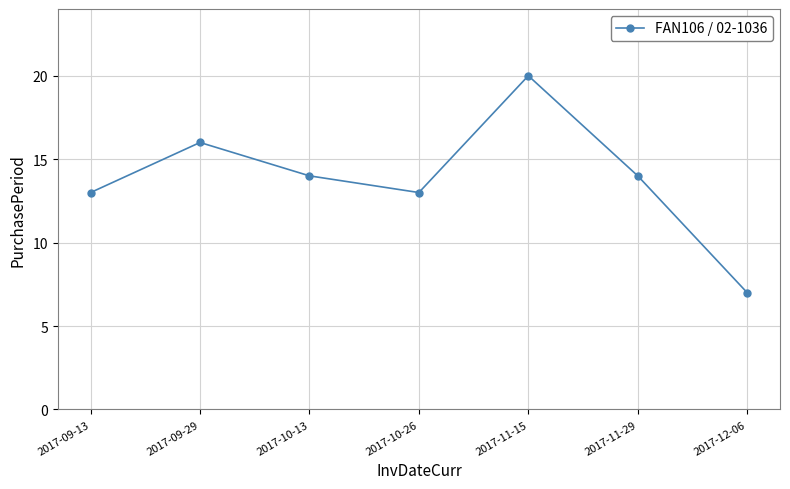

True or false: the data shows 13 at 2017-09-13.

True